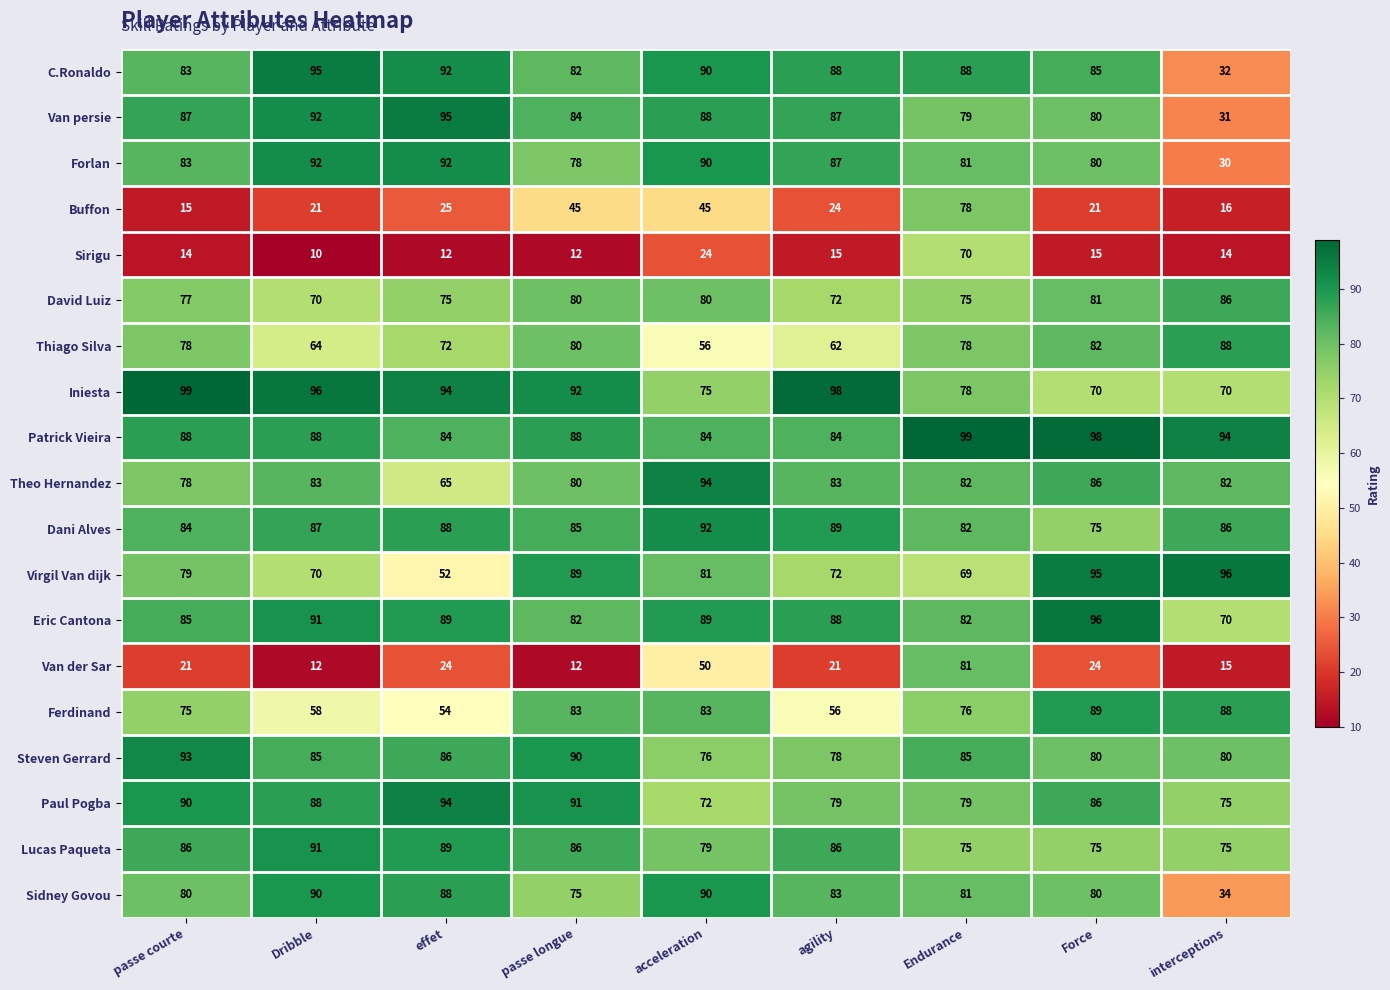

What is the difference between the maximum and minimum values in the Steven Gerrard series?

17